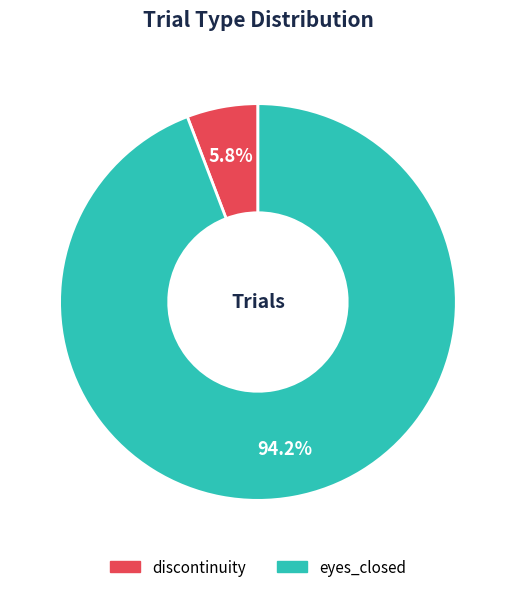

Count the number of slices in the pie.

2